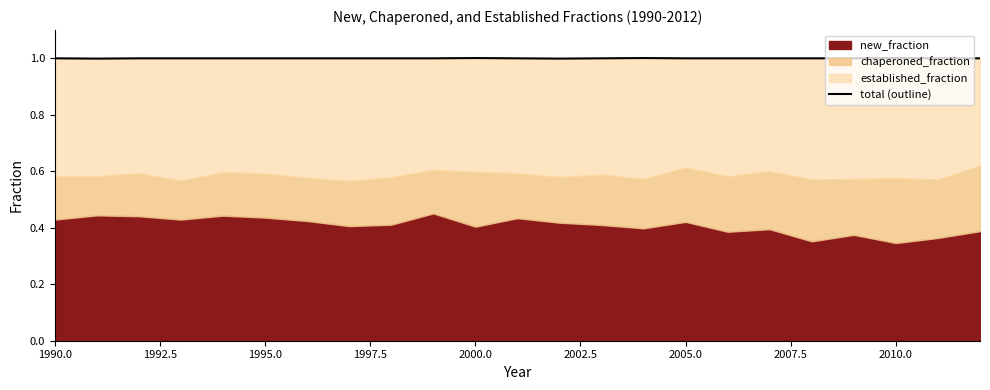

True or false: the data has more than 0 interior local peaks.

True